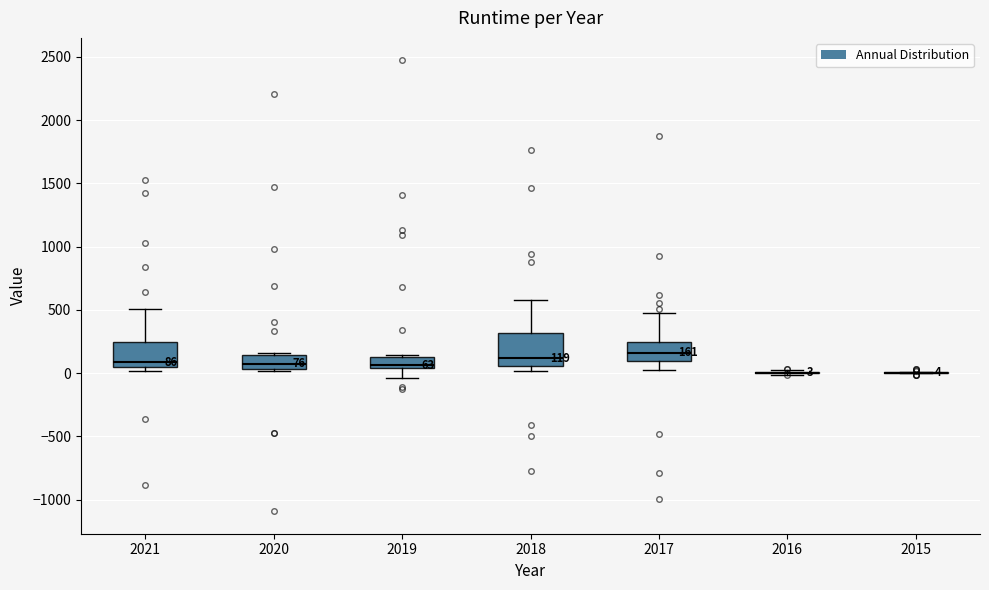

Which box is the tallest, from its lower edge to its upper edge?

2018